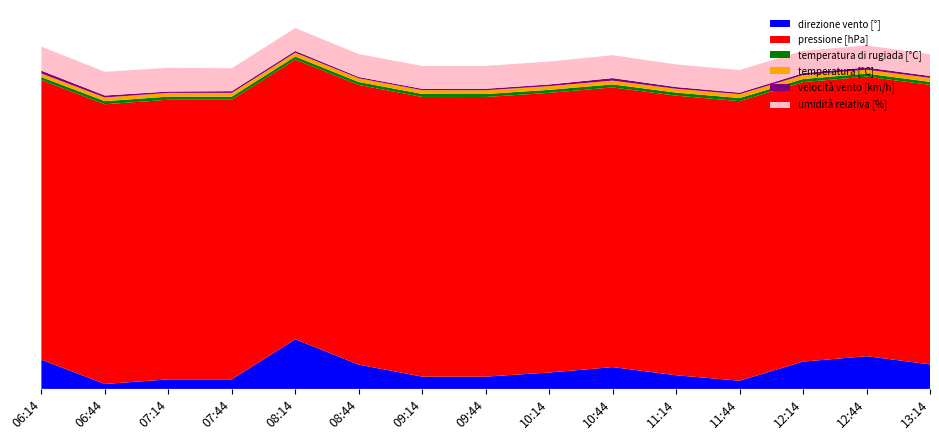

Reading left to right, list all the values displayed in this chart.

direzione vento [°]: 06:14=107.0	06:44=18.0	07:14=35.0	07:44=35.0	08:14=182.0	08:44=89.0	09:14=45.0	09:44=45.0	10:14=60.0	10:44=80.0	11:14=50.0	11:44=30.0	12:14=100.0	12:44=120.0	13:14=90.0
pressione [hPa]: 06:14=1026.0	06:44=1026.2	07:14=1025.8	07:44=1026.0	08:14=1026.3	08:44=1026.0	09:14=1026.0	09:44=1025.9	10:14=1026.1	10:44=1026.0	11:14=1025.8	11:44=1025.7	12:14=1025.6	12:44=1025.5	13:14=1025.4
temperatura di rugiada [°C]: 06:14=11.0	06:44=11.4	07:14=11.5	07:44=11.1	08:14=11.2	08:44=10.9	09:14=11.1	09:44=11.0	10:14=11.0	10:44=11.1	11:14=11.2	11:44=11.3	12:14=11.2	12:44=11.1	13:14=11.0
temperatura [°C]: 06:14=13.0	06:44=13.5	07:14=13.6	07:44=13.8	08:14=13.9	08:44=13.6	09:14=13.8	09:44=13.7	10:14=13.7	10:44=13.8	11:14=14.0	11:44=14.2	12:14=14.3	12:44=14.5	13:14=14.6
velocità vento [km/h]: 06:14=10.5	06:44=7.2	07:14=5.0	07:44=6.4	08:14=6.4	08:44=4.7	09:14=5.0	09:44=5.5	10:14=6.1	10:44=9.3	11:14=6.4	11:44=5.5	12:14=7.2	12:44=8.0	13:14=6.9
umidità relativa [%]: 06:14=88.0	06:44=87.0	07:14=87.0	07:44=84.0	08:14=84.0	08:44=84.0	09:14=84.0	09:44=84.0	10:14=84.0	10:44=84.0	11:14=83.0	11:44=83.0	12:14=82.0	12:44=81.0	13:14=80.0